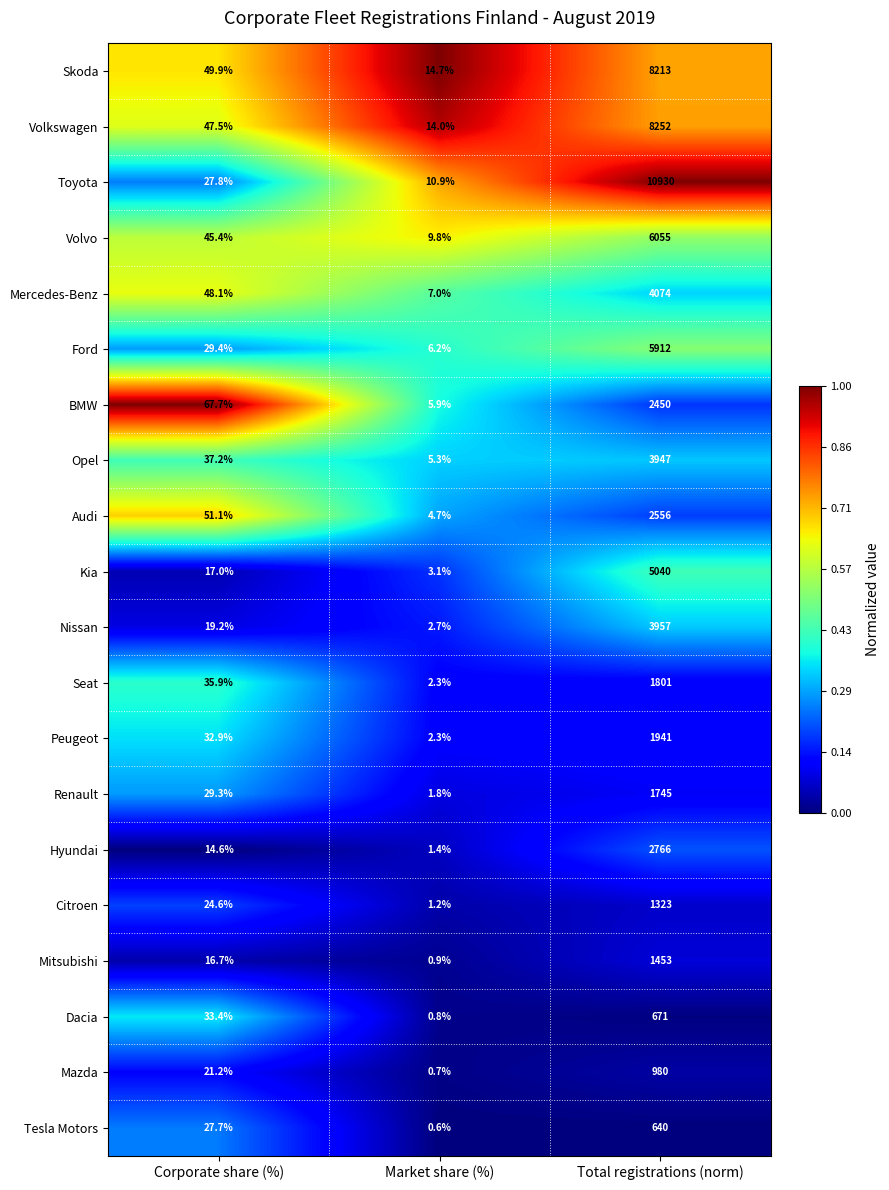

Where does the Mitsubishi series first go above 16?

Corporate share (%)